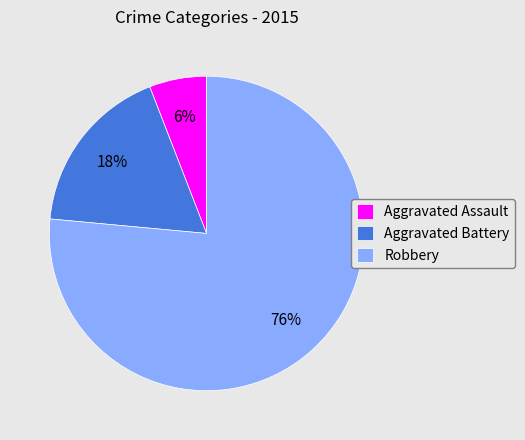

To the nearest percent, what is the combined percentage of Robbery and Aggravated Assault?

82%